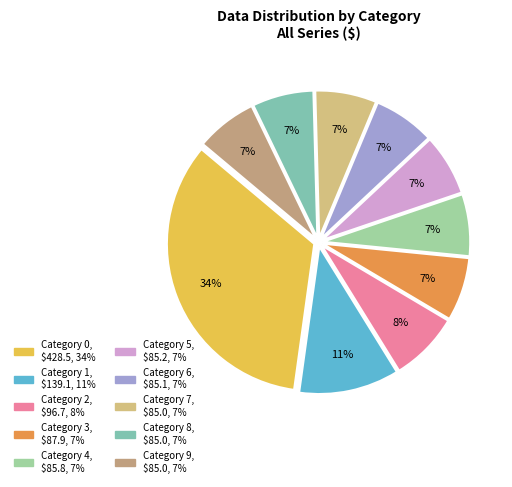

To the nearest percent, what is the difference between the largest and smallest slice percentages?

27%